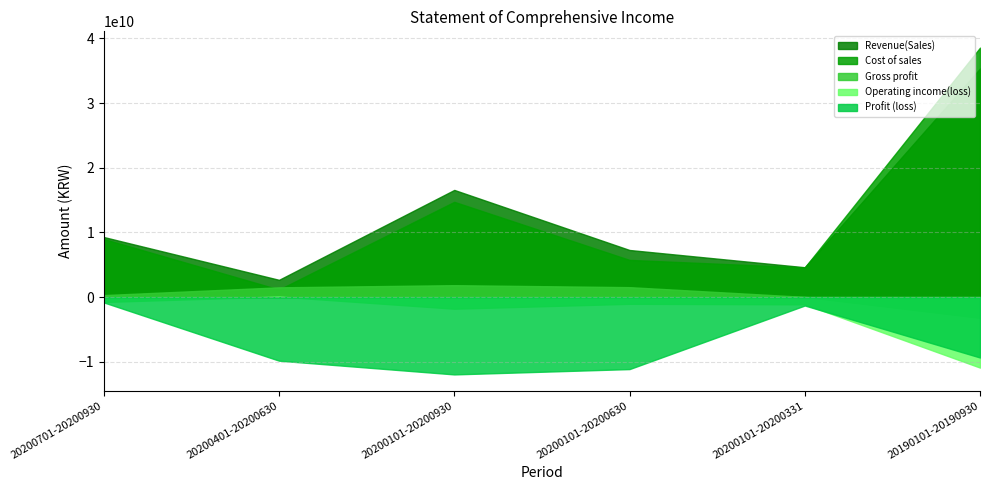

True or false: Profit (loss) has more than 1 interior local peaks.

False